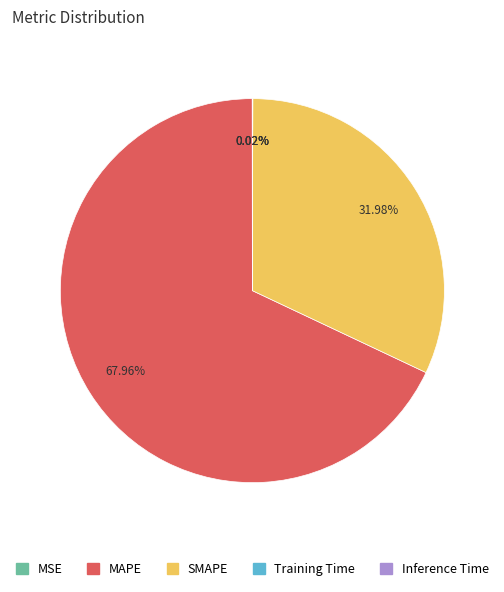

To the nearest percent, what is the average slice percentage?

20%